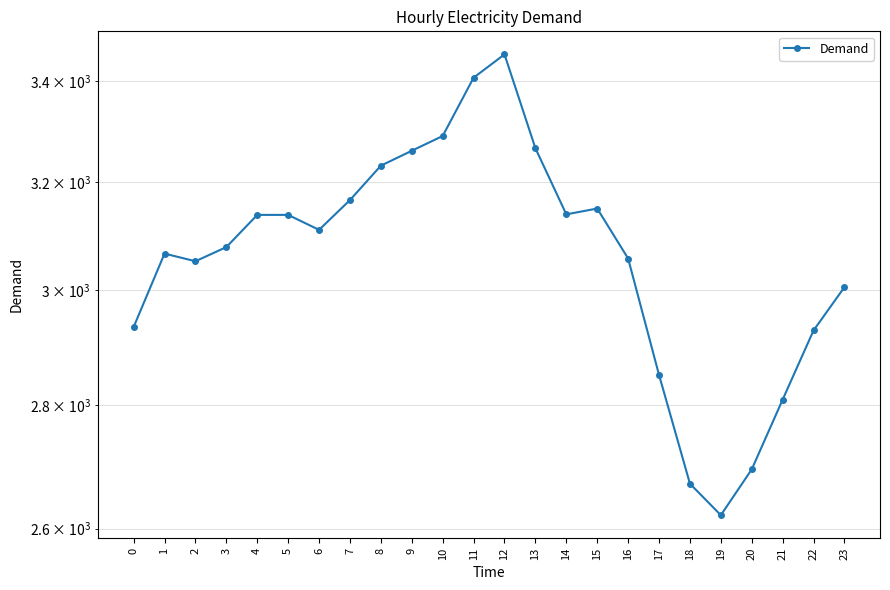

List the labels in order of value, smallest first.

19, 18, 20, 21, 17, 22, 0, 23, 2, 16, 1, 3, 6, 4, 5, 14, 15, 7, 8, 9, 13, 10, 11, 12